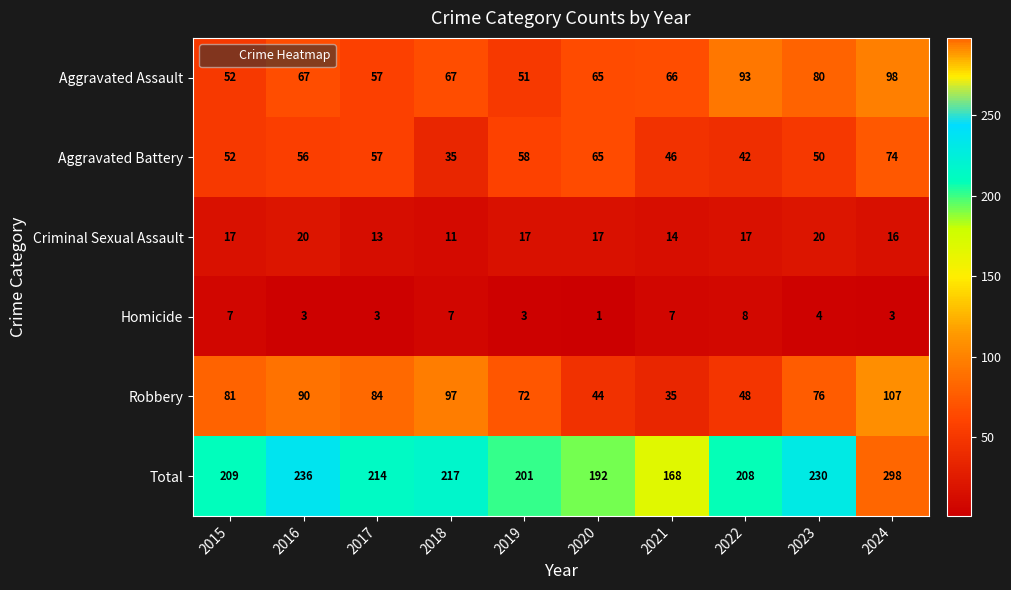

How many data points does each series have?

10